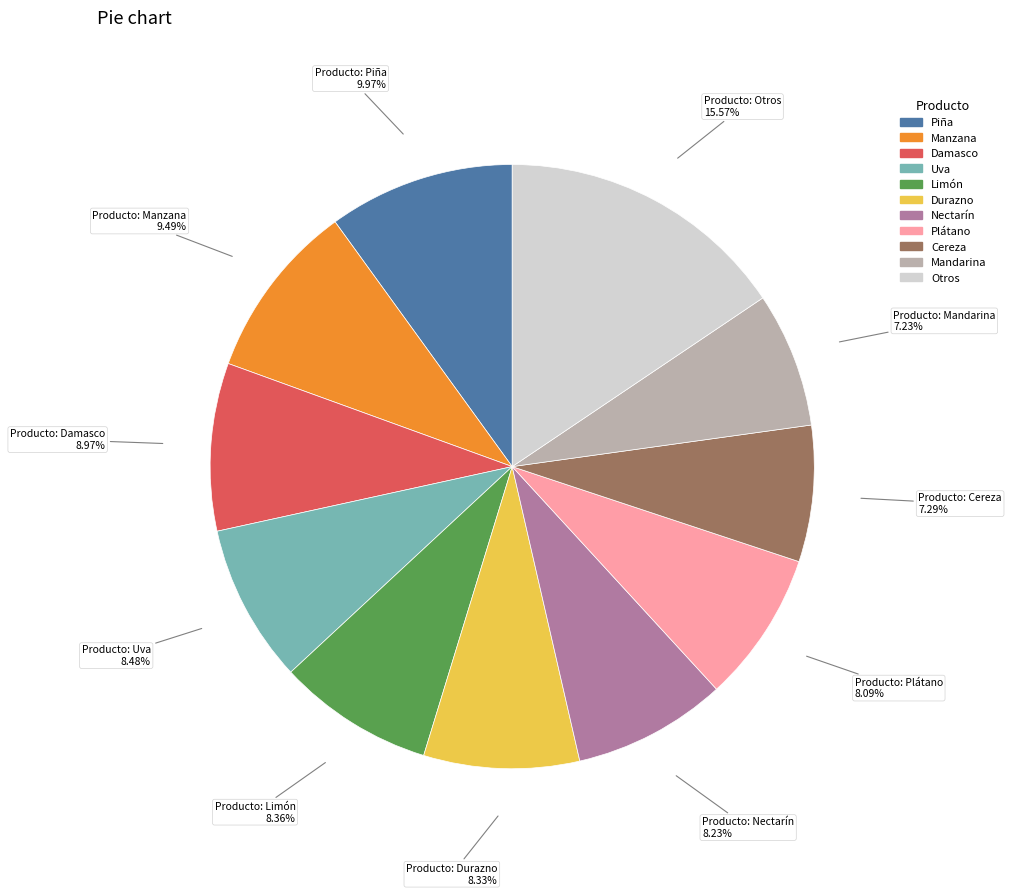

Is there any slice that represents more than half of the pie?

No